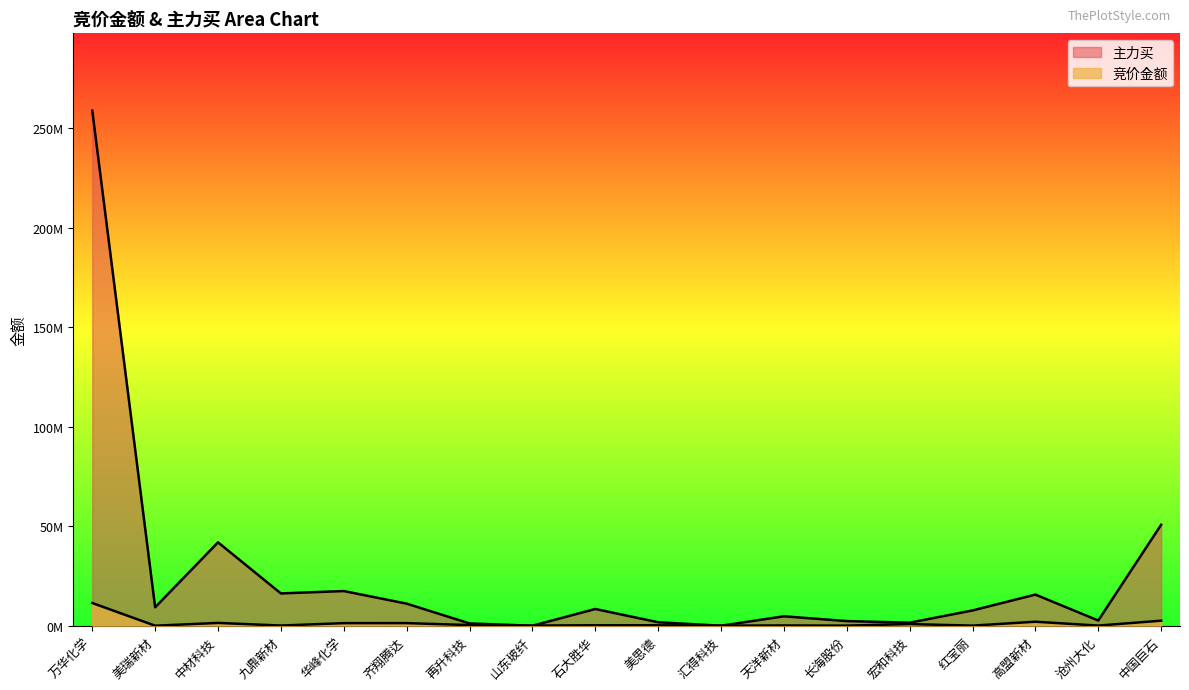

Which series ends up on top after the final intersection of 主力买 and 竞价金额?

主力买